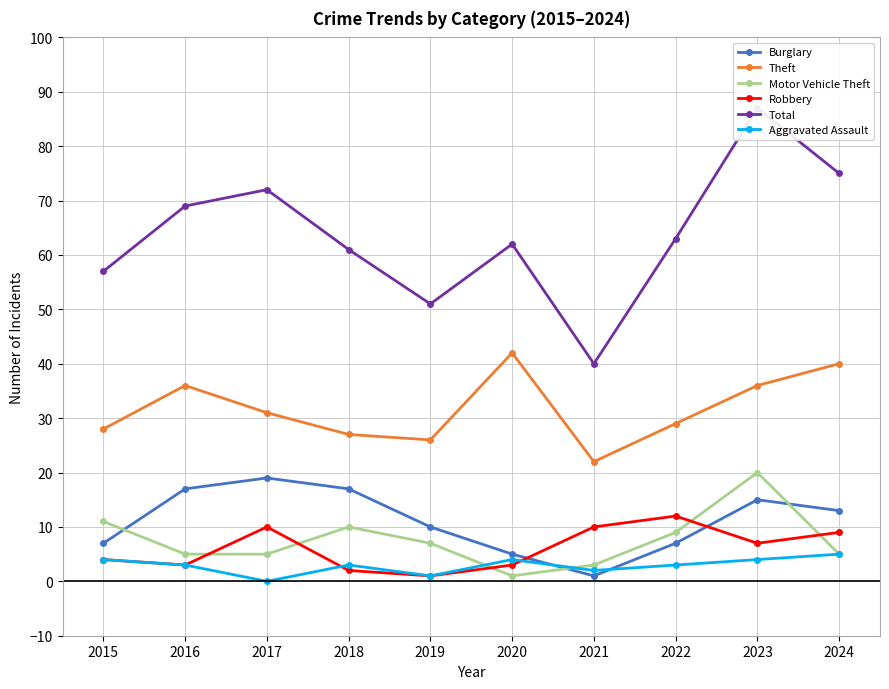

In Aggravated Assault, how many points are lower than both neighbors (excluding endpoints)?

3